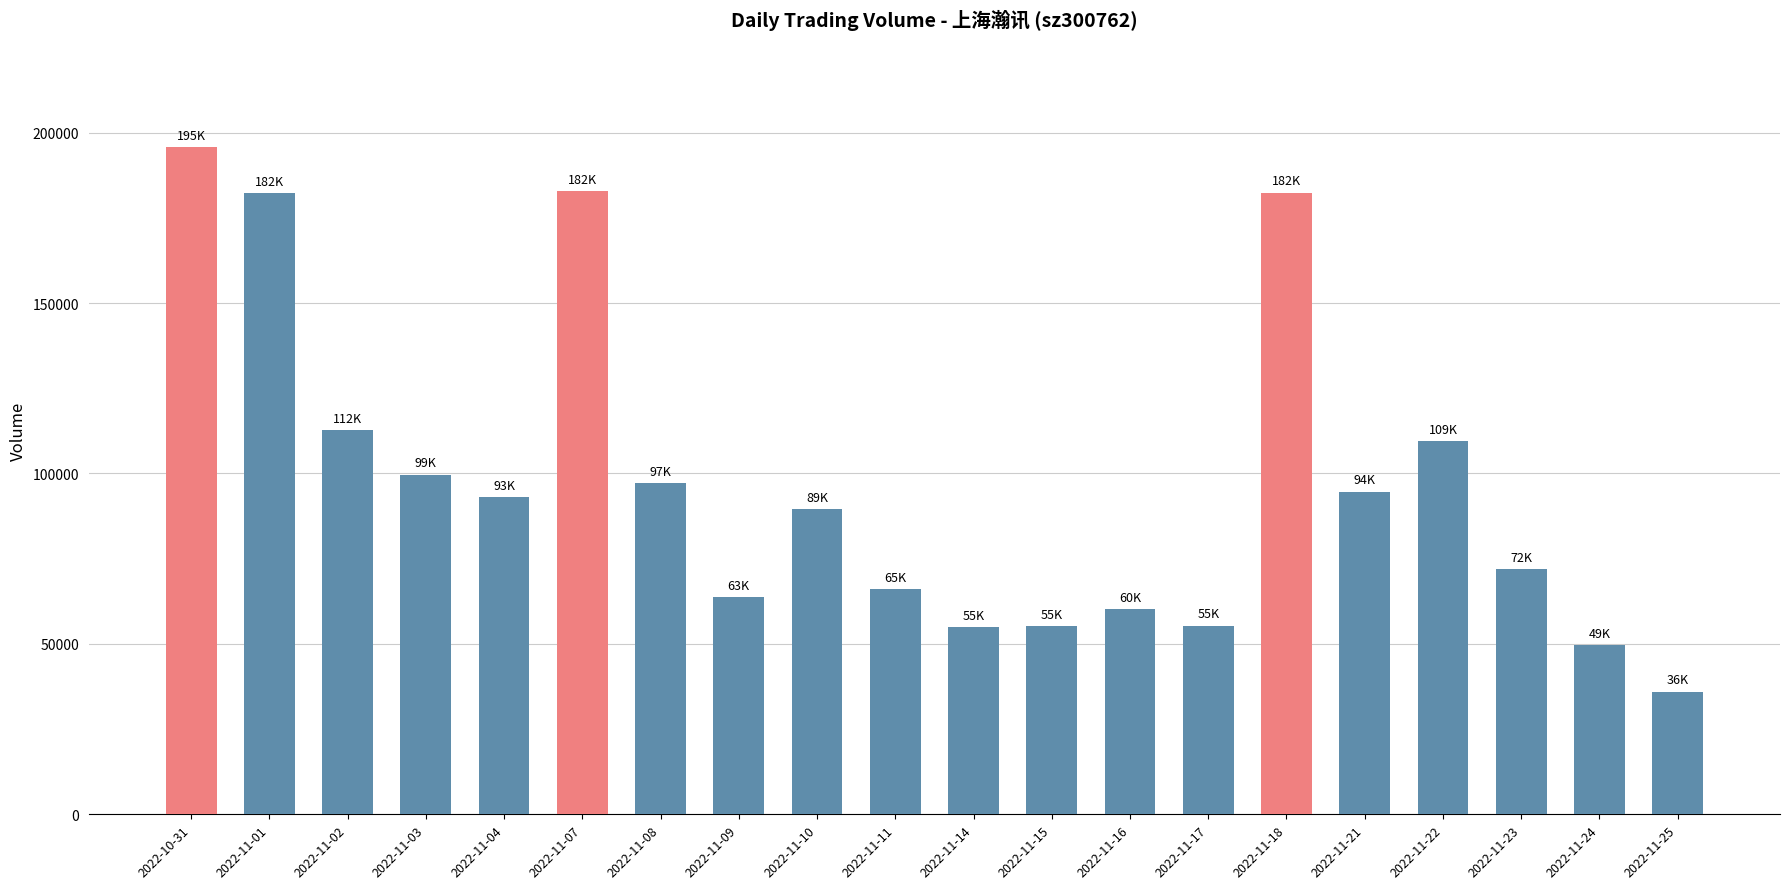

At which category does the chart reach its minimum across all series?

2022-11-25